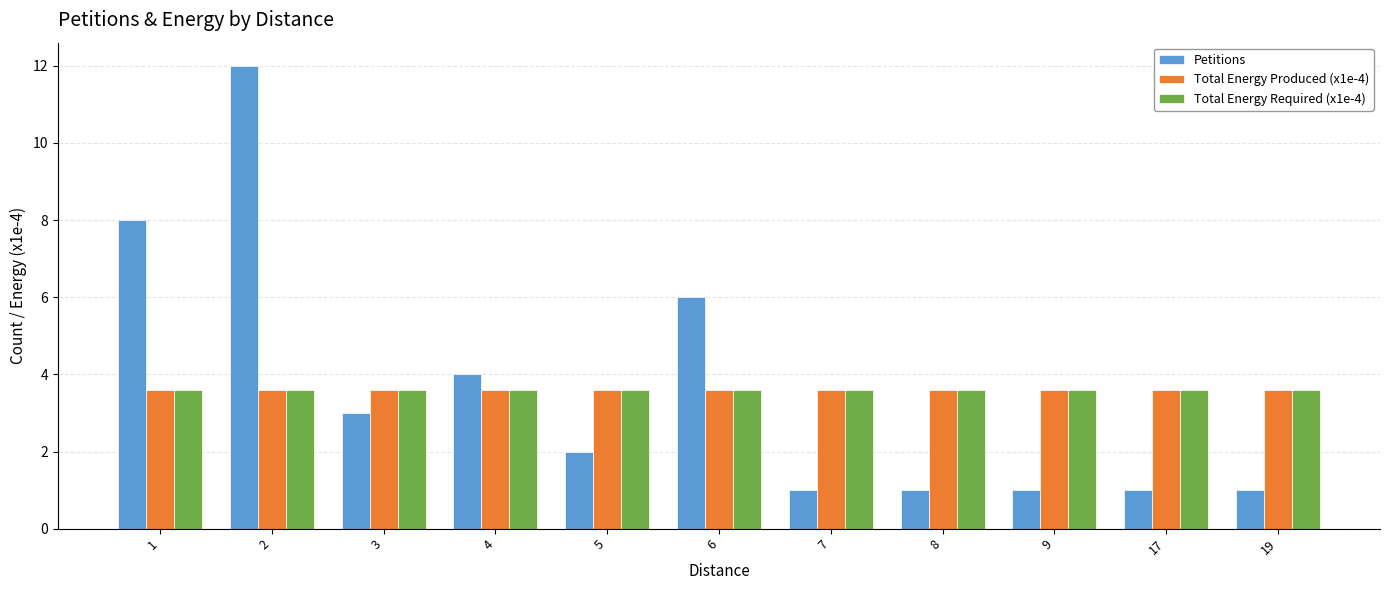

What is the minimum value shown in the chart?

1.0